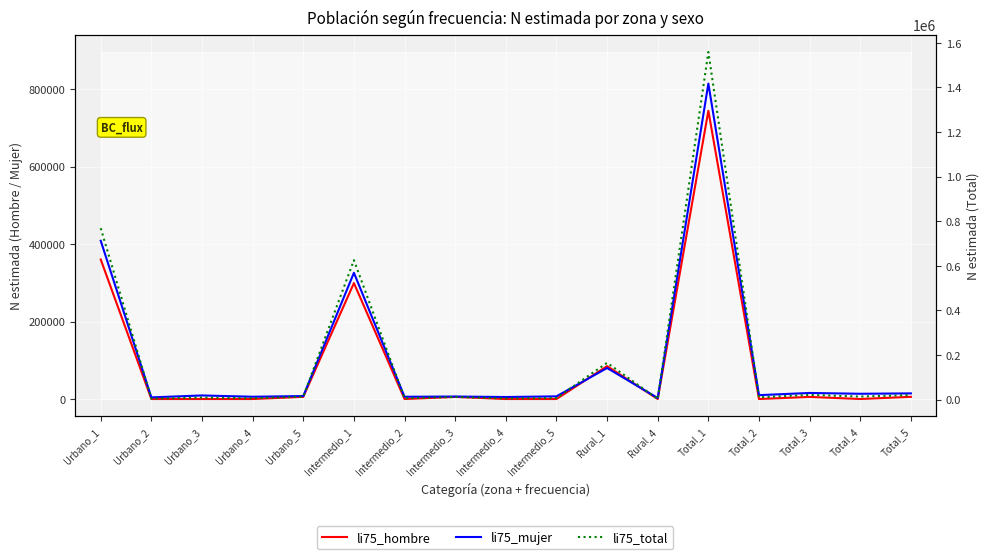

What is the difference between the li75_mujer values at Rural_4 and Intermedio_4?

2539